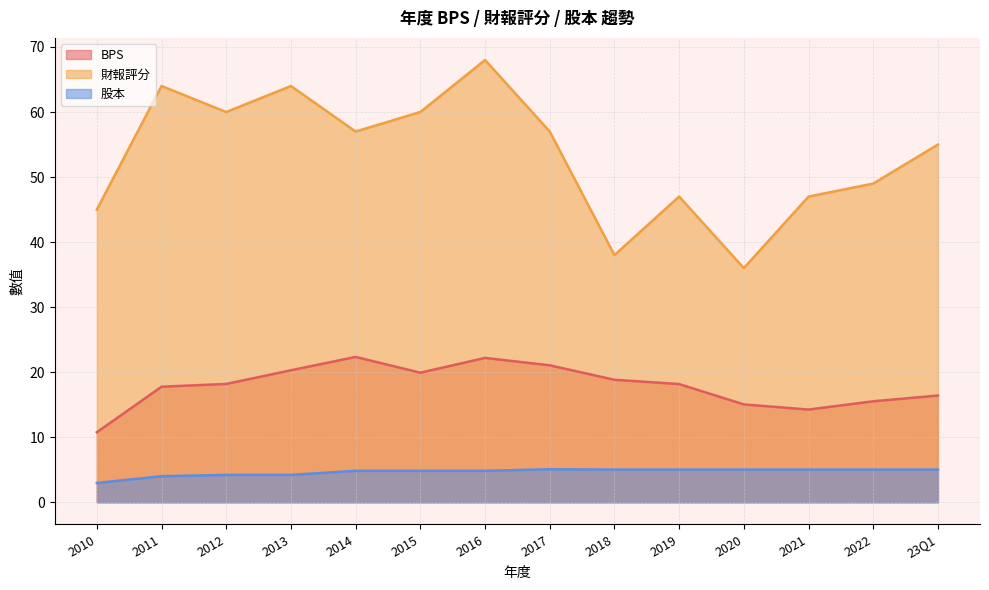

True or false: 財報評分 and BPS intersect in this chart.

False